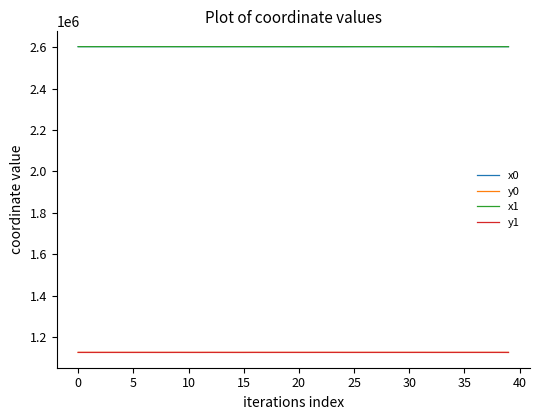

True or false: x0 and y0 intersect in this chart.

False